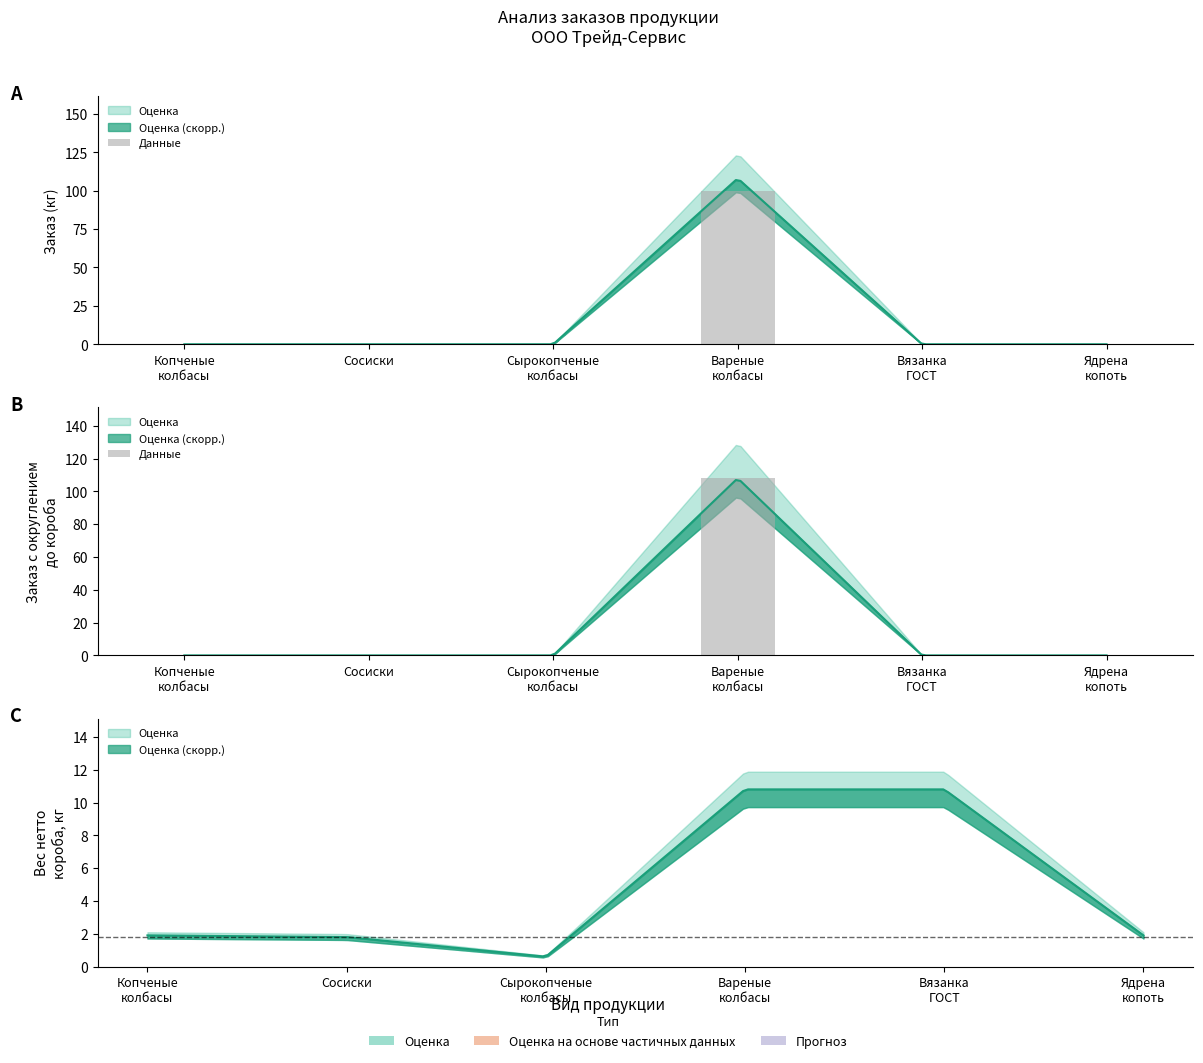

Are the bars grouped side by side (vs. stacked)?

No